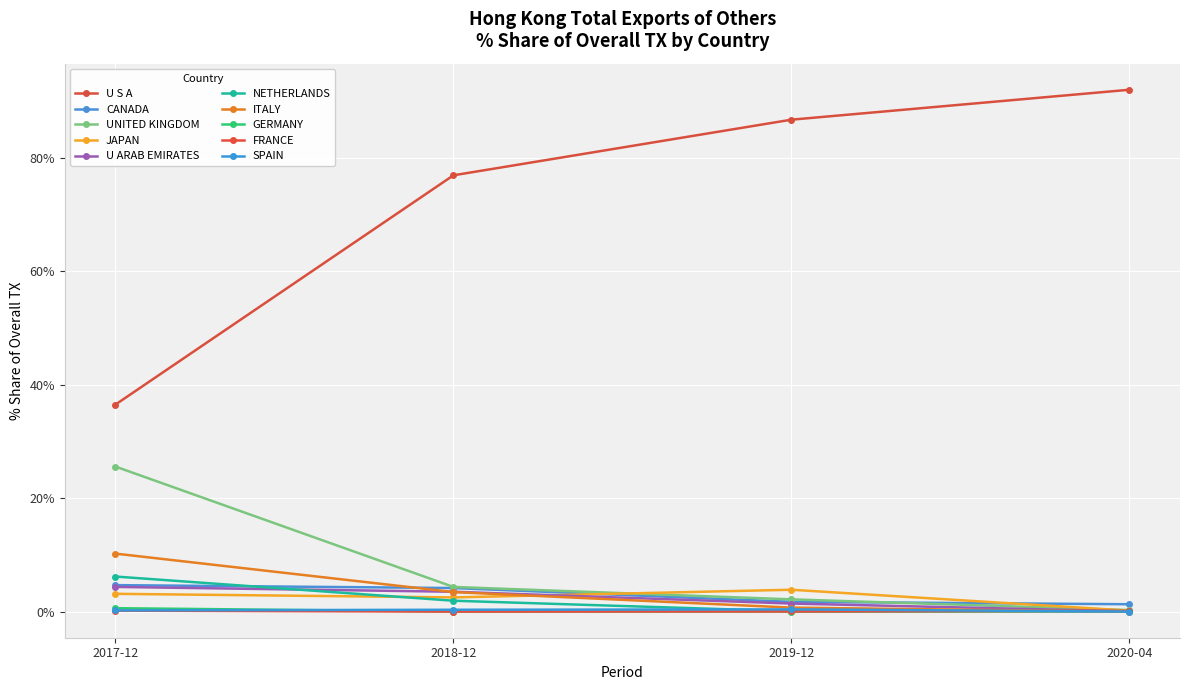

Is this an area chart (filled region under the line)?

No